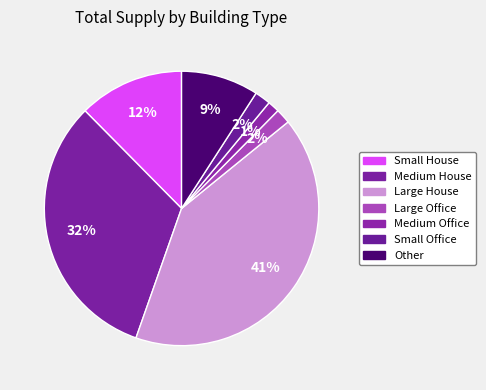

Do Small House and Large Office together represent more than half of the pie?

No